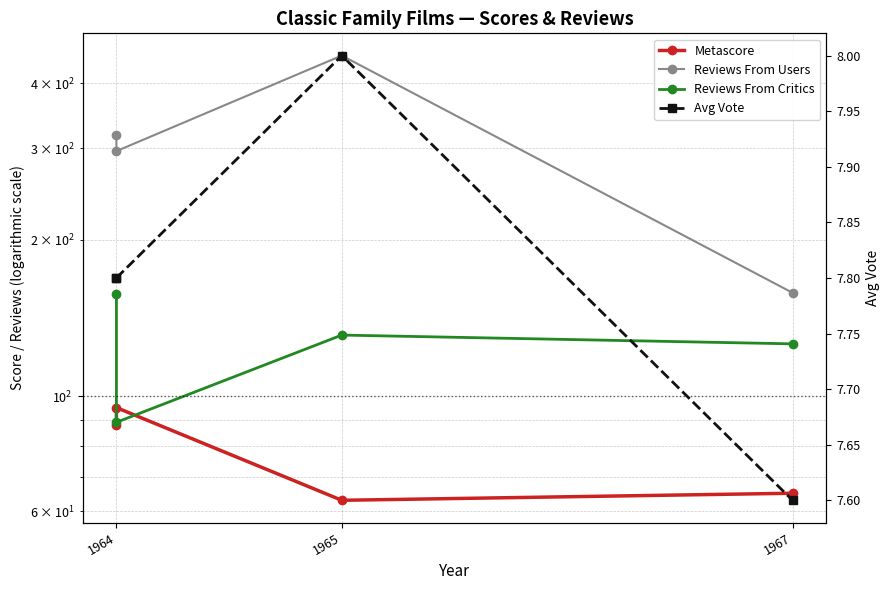

True or false: Metascore and Avg Vote intersect in this chart.

False